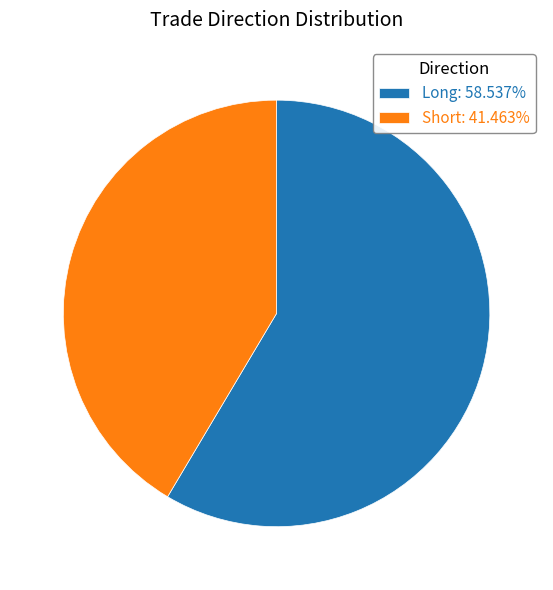

How many segments does this pie chart have?

2